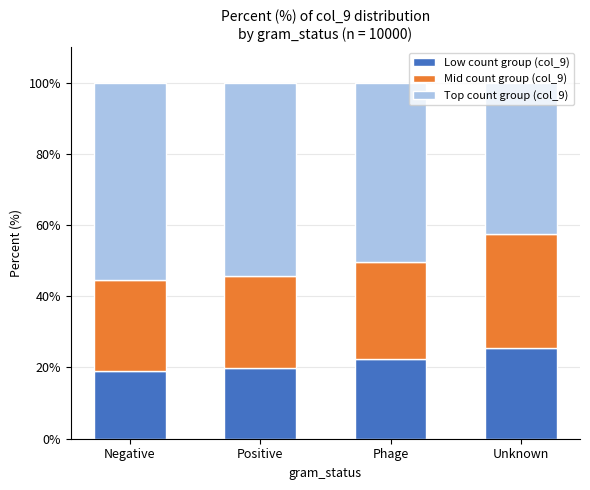

What is the lowest value of the Low count group (col_9) series?

19.2